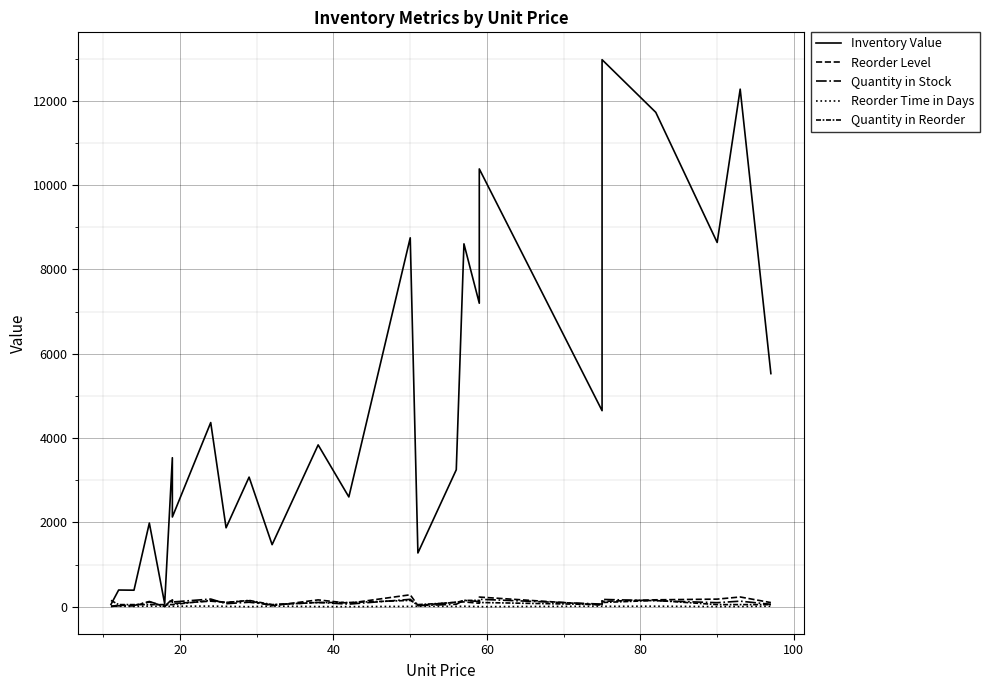

How many lines are shown in the chart?

5